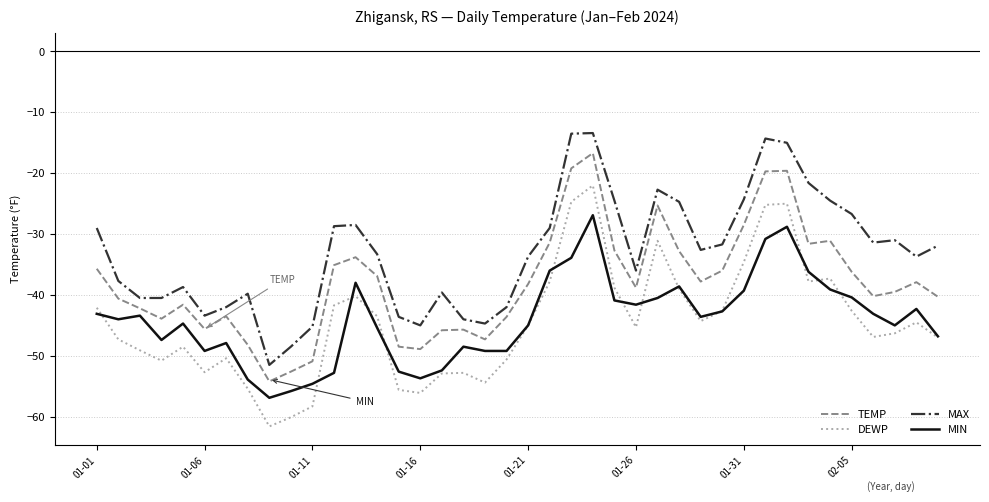

True or false: MAX and TEMP cross at least once.

False